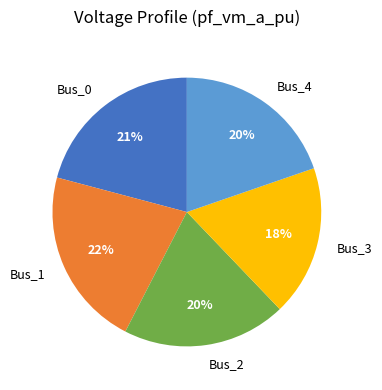

What percentage is the Bus_4 slice, to the nearest percent?

20%